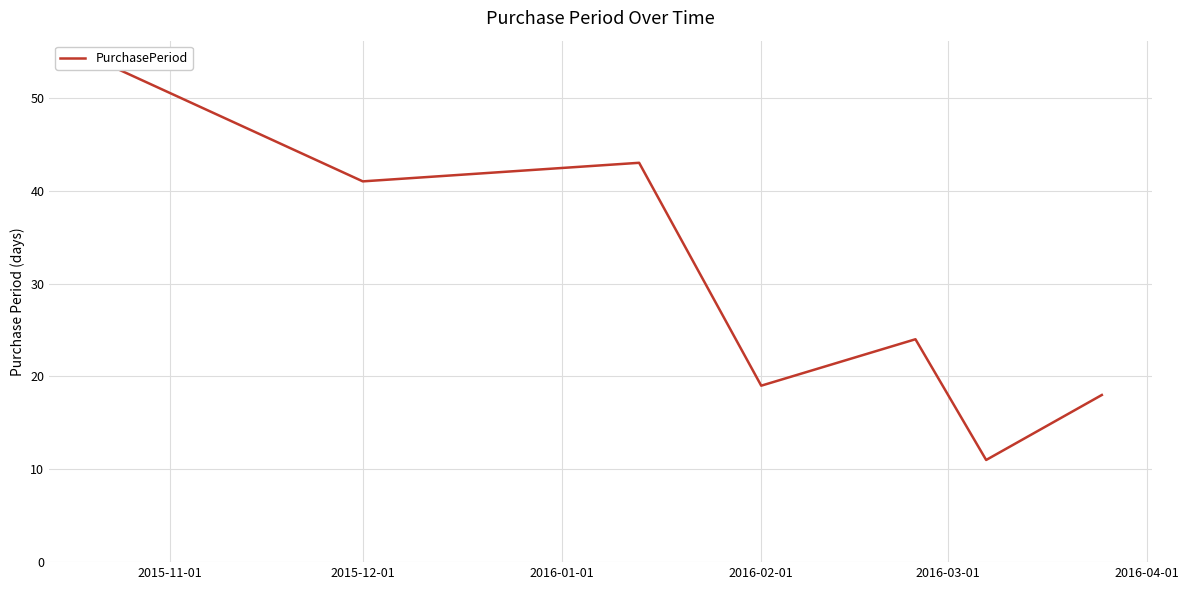

True or false: there are more than 0 points higher than both neighbors.

True